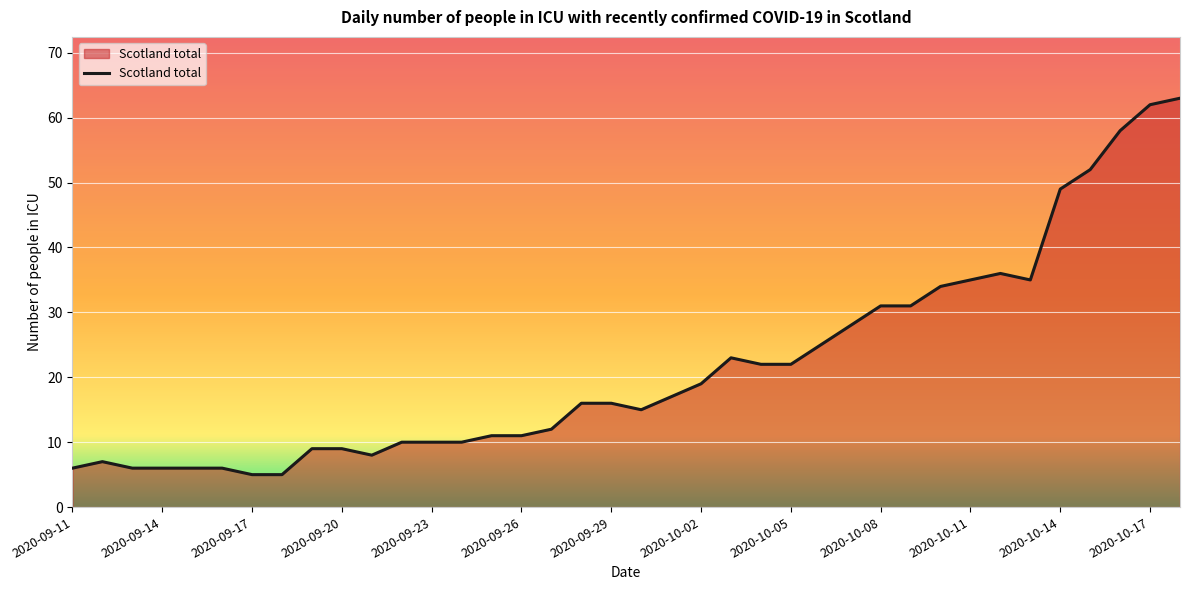

What is the maximum value shown in the chart?

63